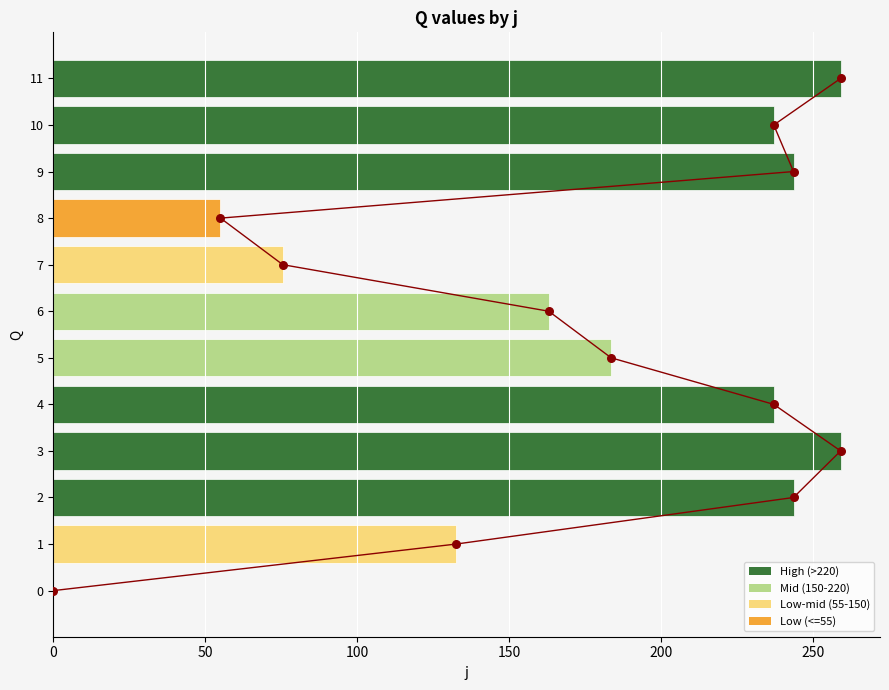

Which has a higher value, 5 or 4?

4